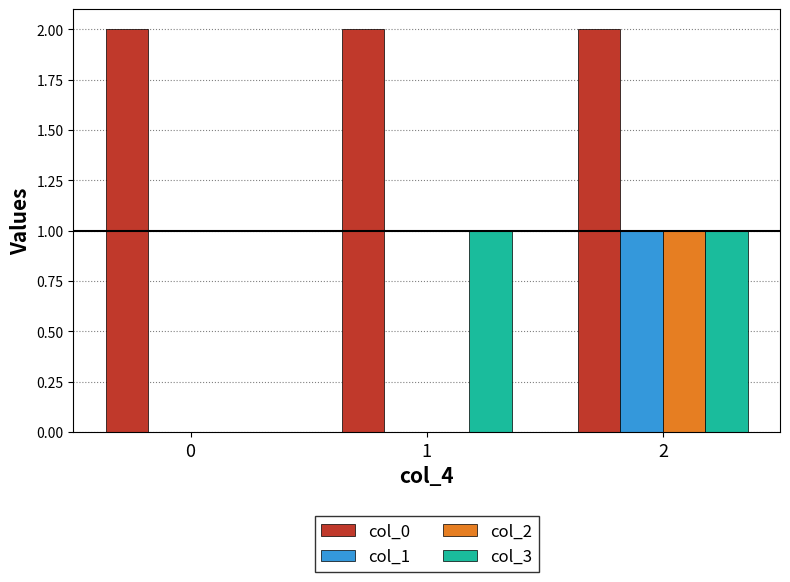

Reading left to right, transcribe all the data shown in this chart.

col_0: 0=2	1=2	2=2
col_1: 0=0	1=0	2=1
col_2: 0=0	1=0	2=1
col_3: 0=0	1=1	2=1